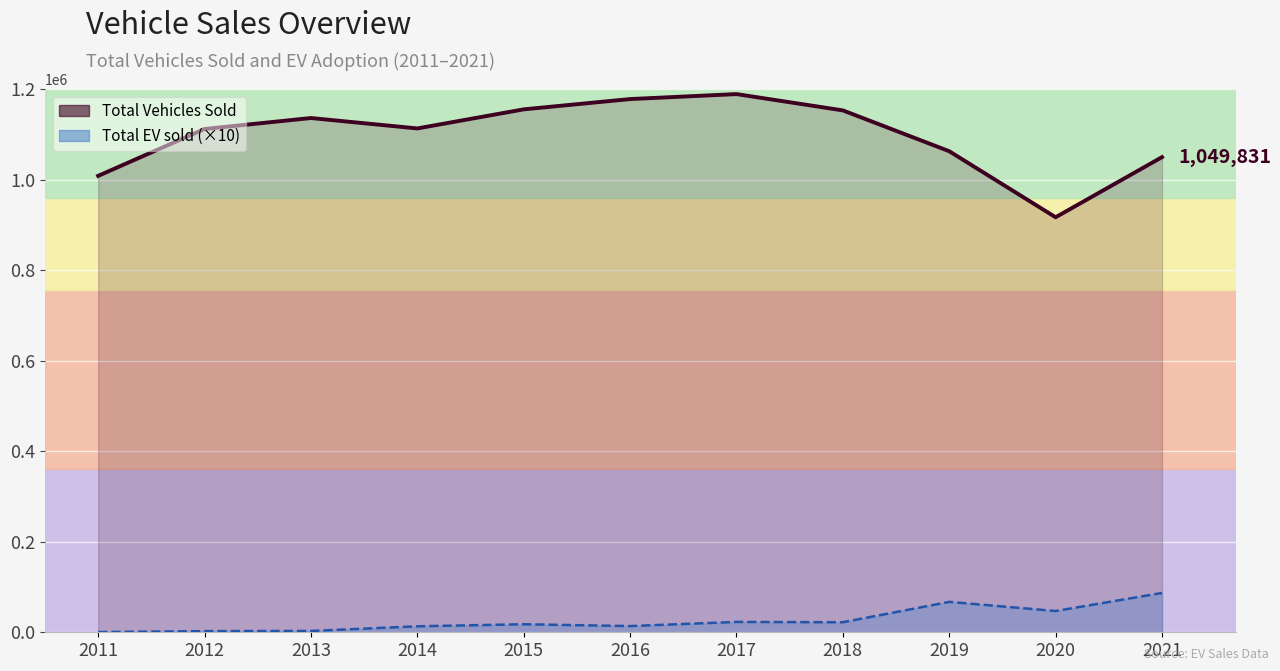

At which category is the sum across all series the highest?

2017